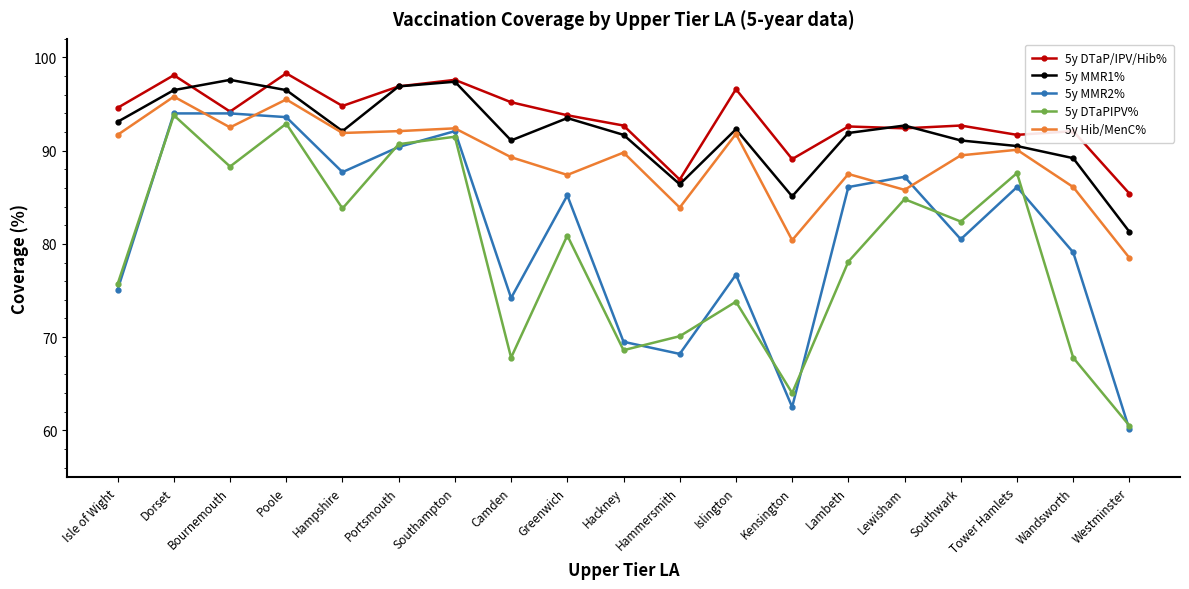

At which category does 5y DTaP/IPV/Hib% reach its first local peak?

Dorset